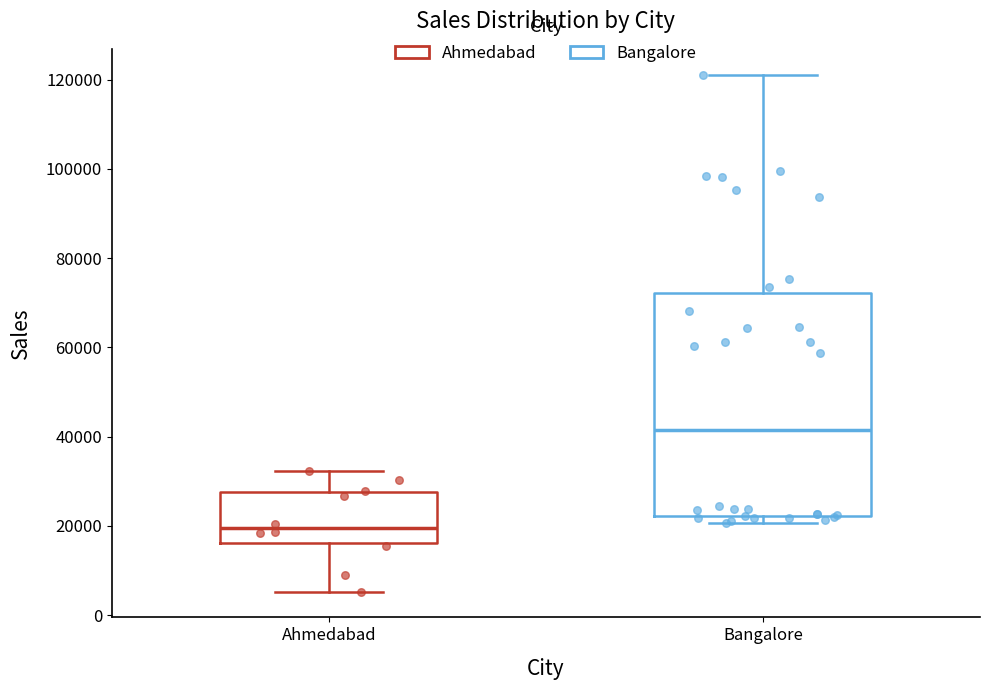

Which box's median line is the highest?

Bangalore